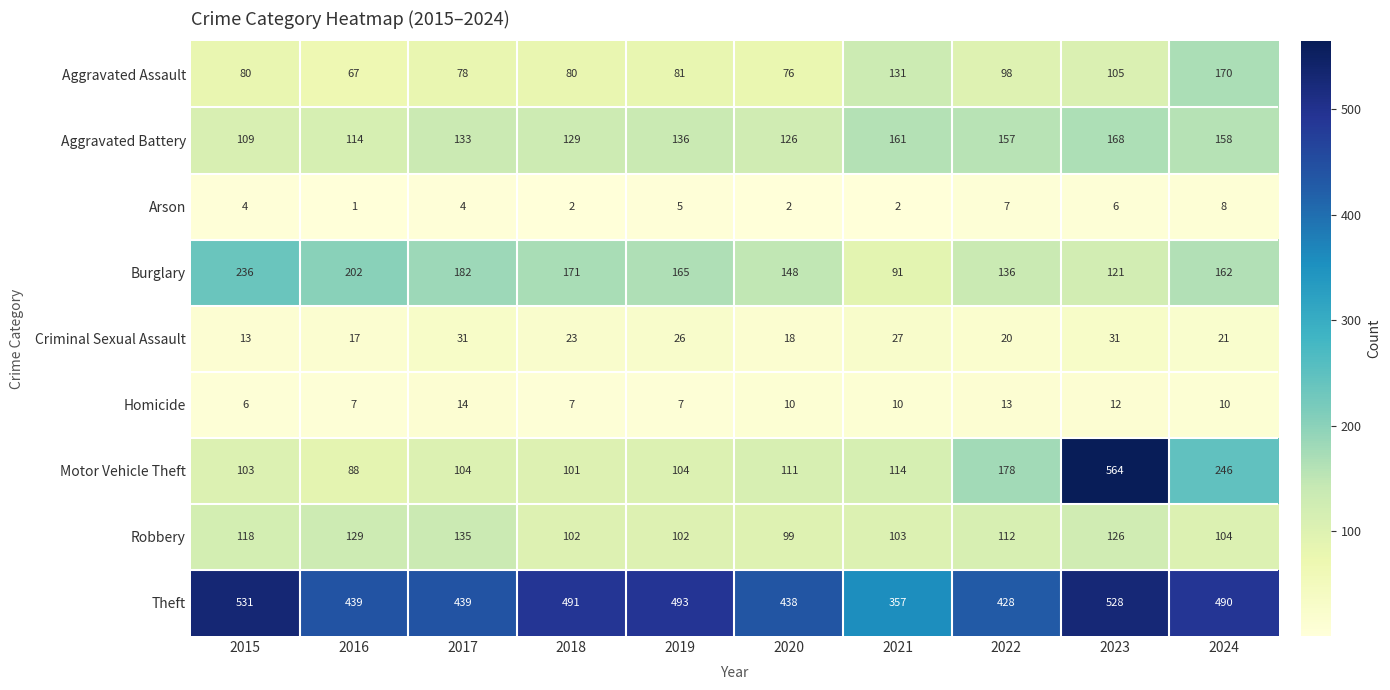

What is the difference between the maximum and minimum values in the Theft series?

174